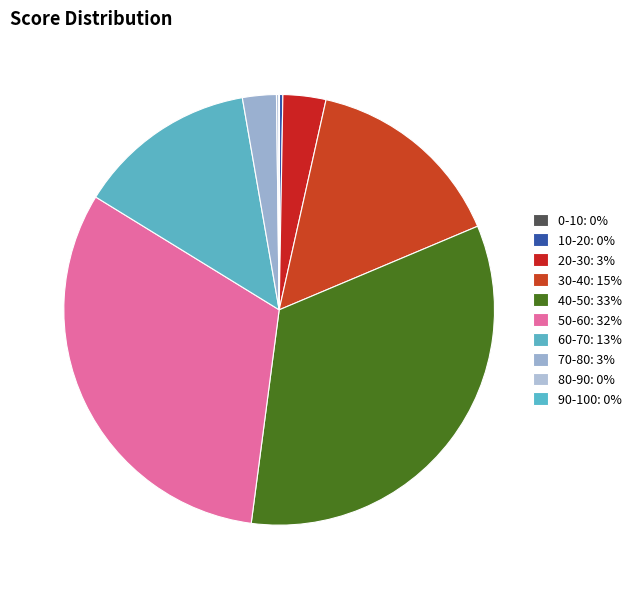

Is it true that 60-70 is 13% of the pie?

True